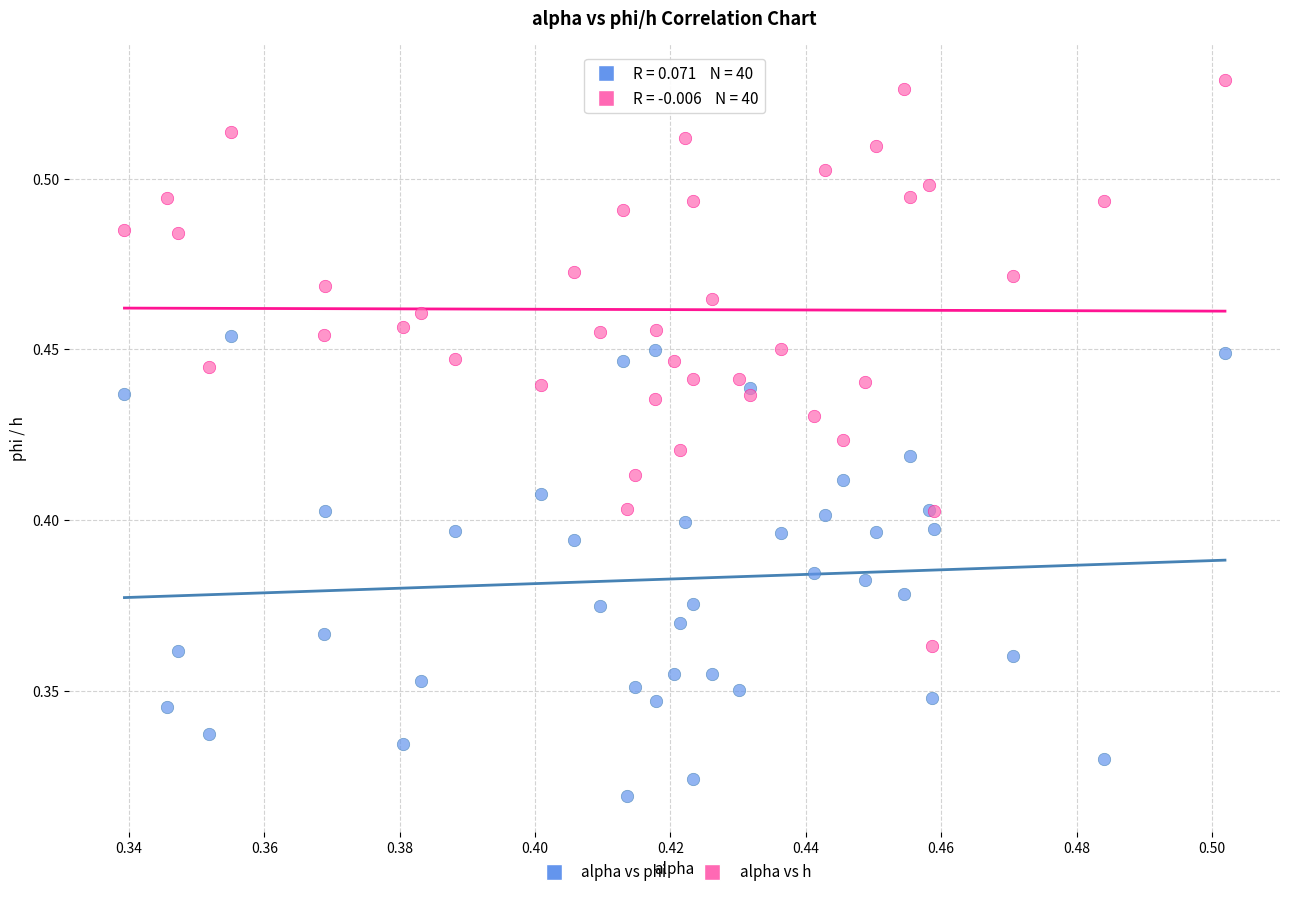

Which series has the largest Y range (max minus min)?

alpha vs h